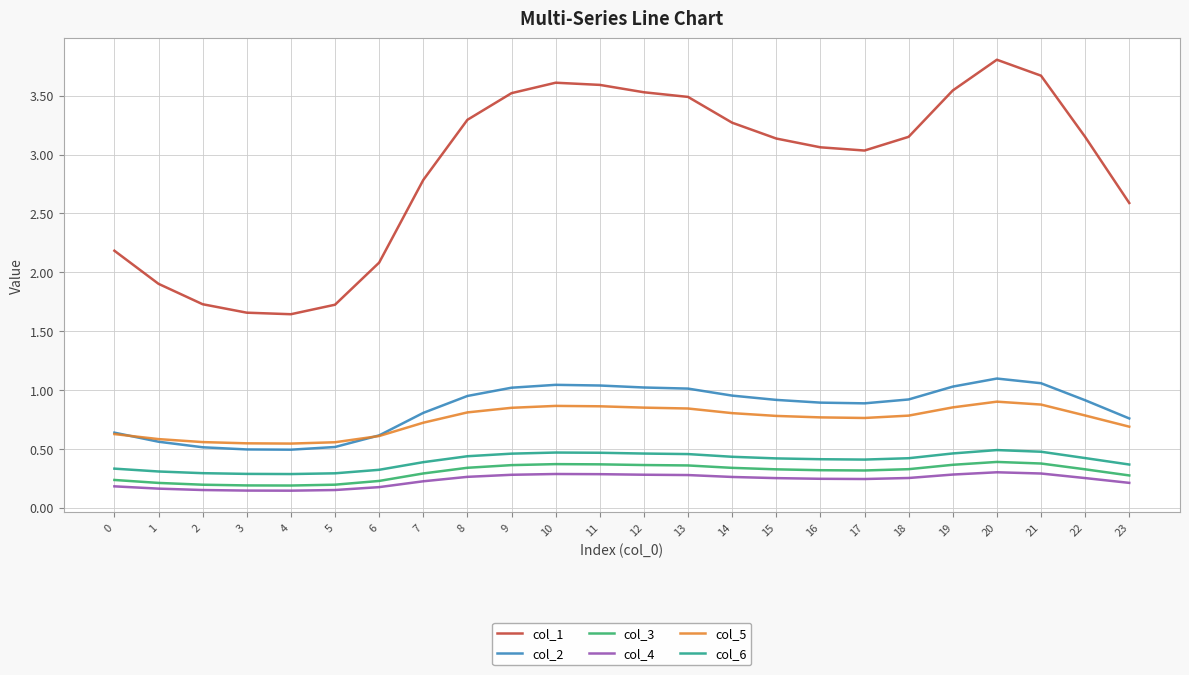

Is the value of col_4 at 0 greater than the value of col_1 at 13?

No